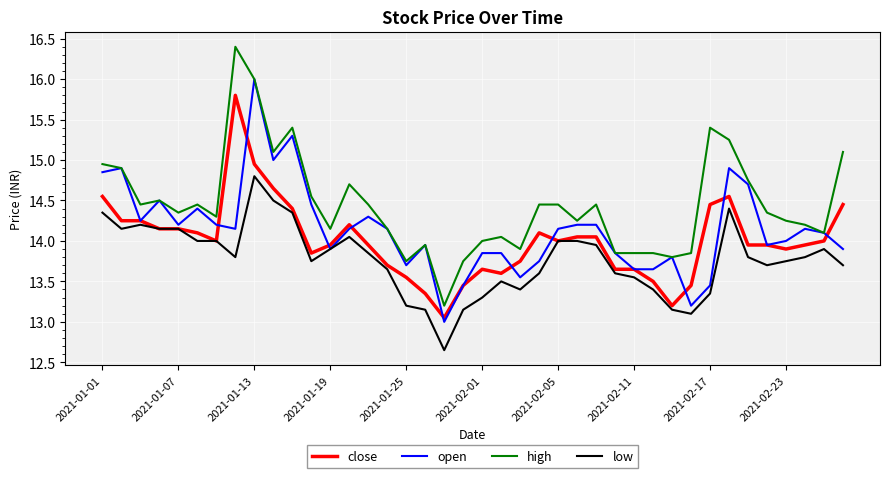

Rank the series by their maximum value, from highest to lowest.

high, open, close, low